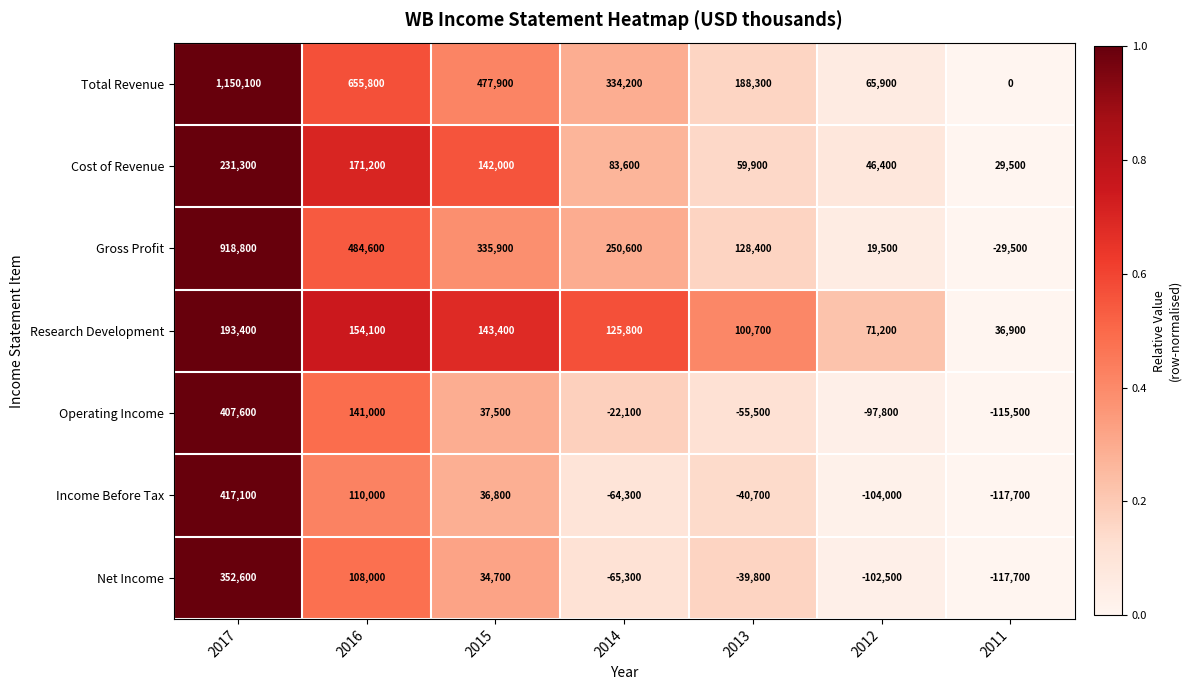

The Gross Profit series shows 484600 at 2016. True or false?

True